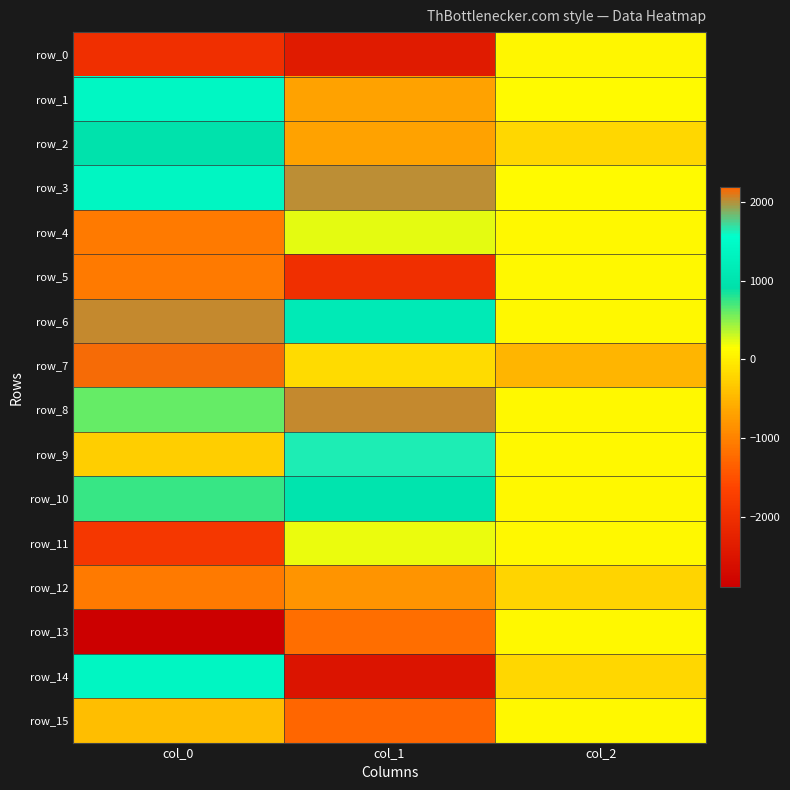

Which series has the widest spread of values?

row_14